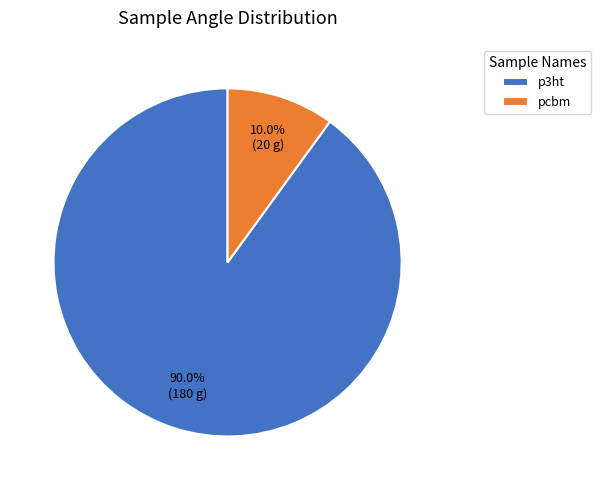

How many slices are in this pie chart?

2